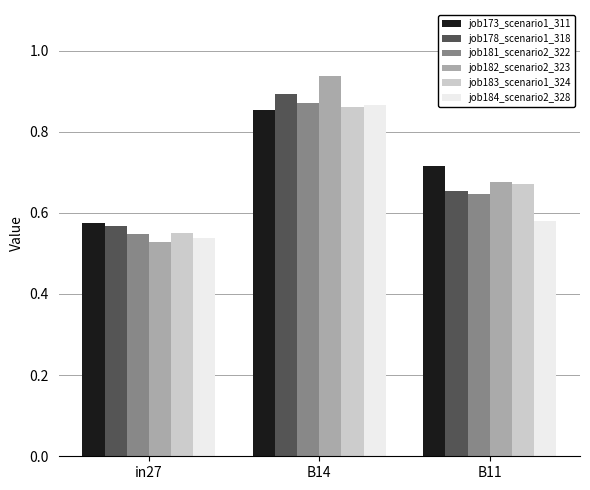

List the labels in order of job181_scenario2_322 value, largest first.

B14, B11, in27